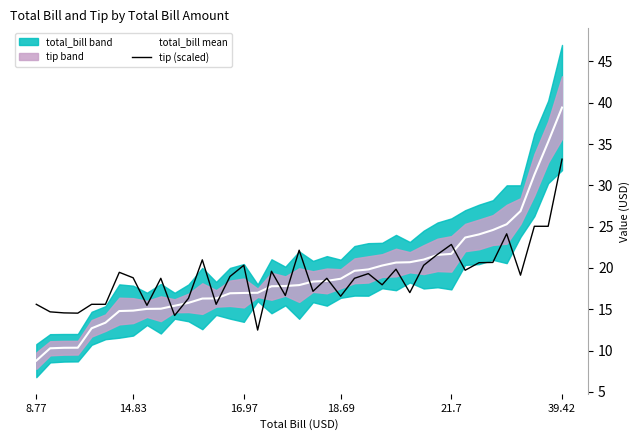

Is it true that tip (scaled) equals 33.2 at 39.42?

True